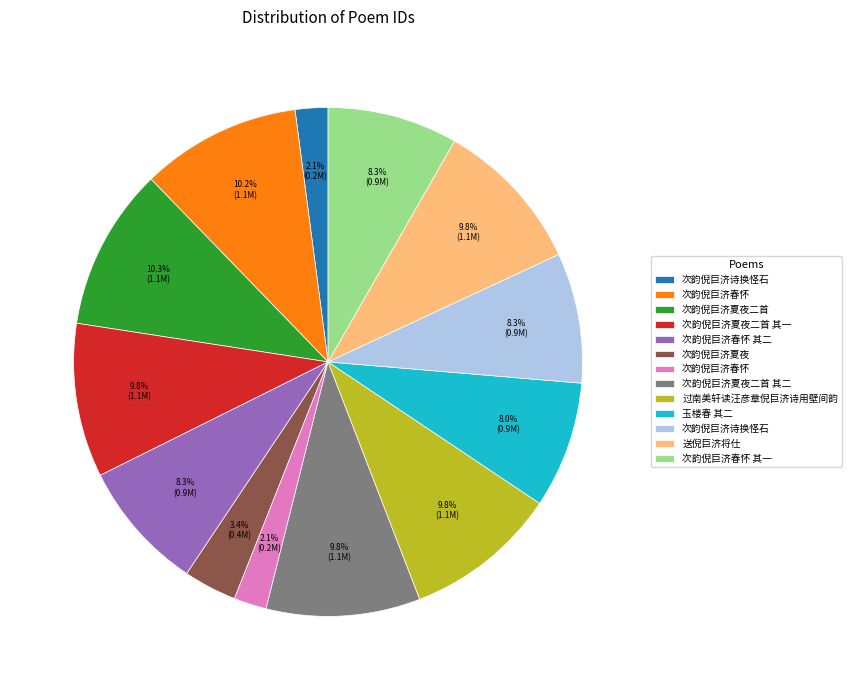

Does any single category account for the majority?

No